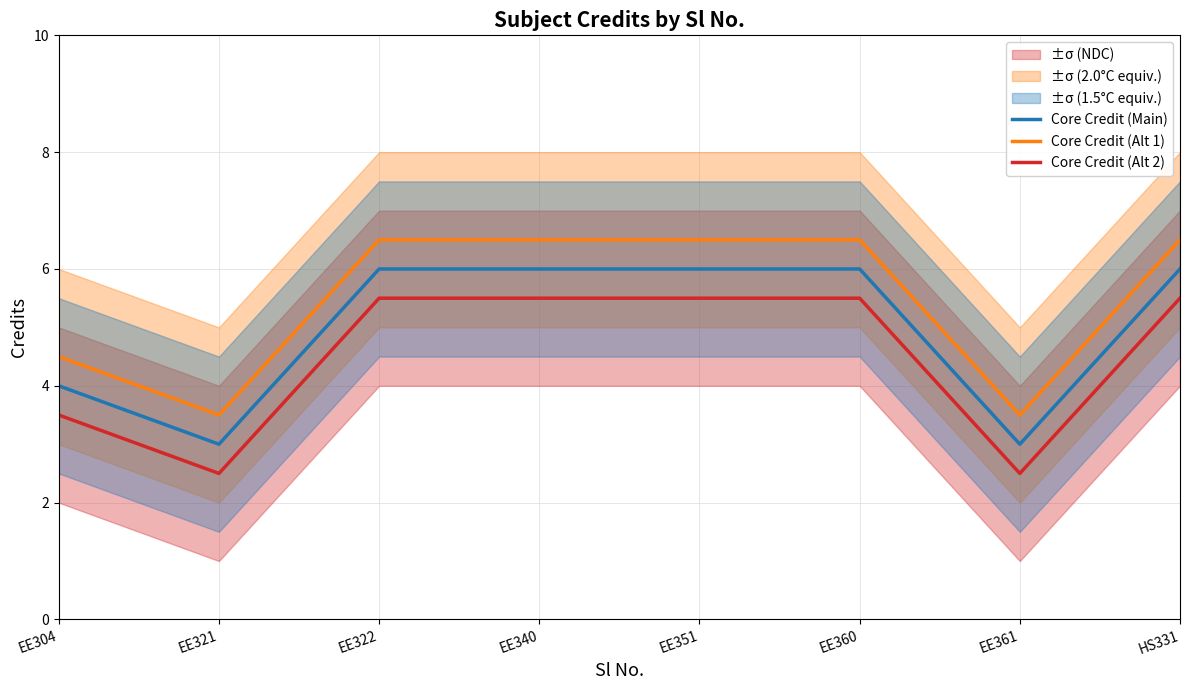

At which label does Core Credit (Alt 2) first exceed 5?

EE322